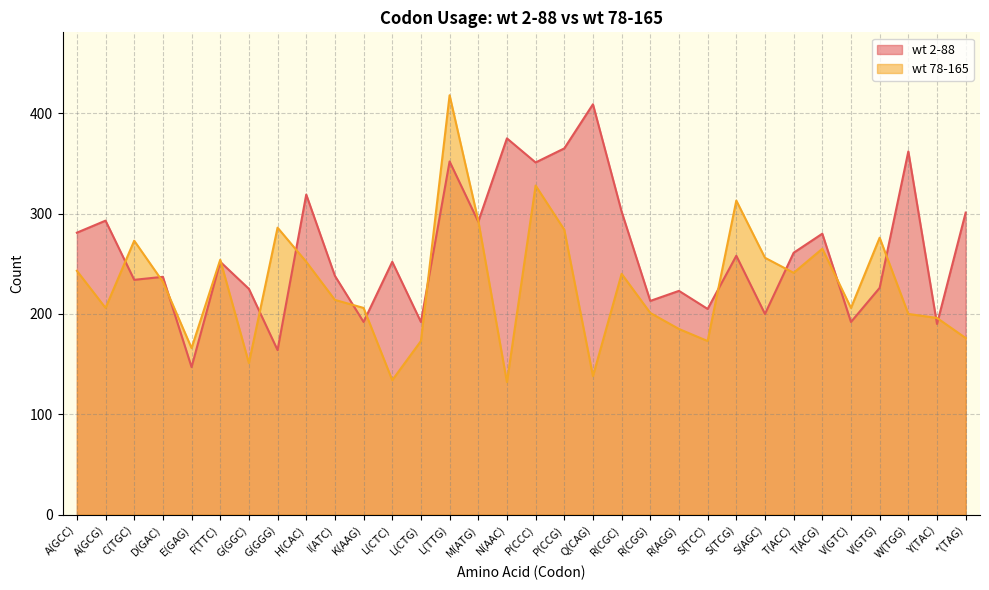

The value of wt 2-88 at W(TGG) is 612. True or false?

False